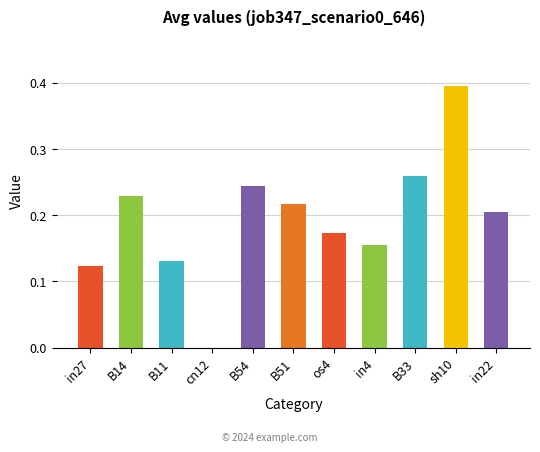

Count the number of data series in this chart.

1